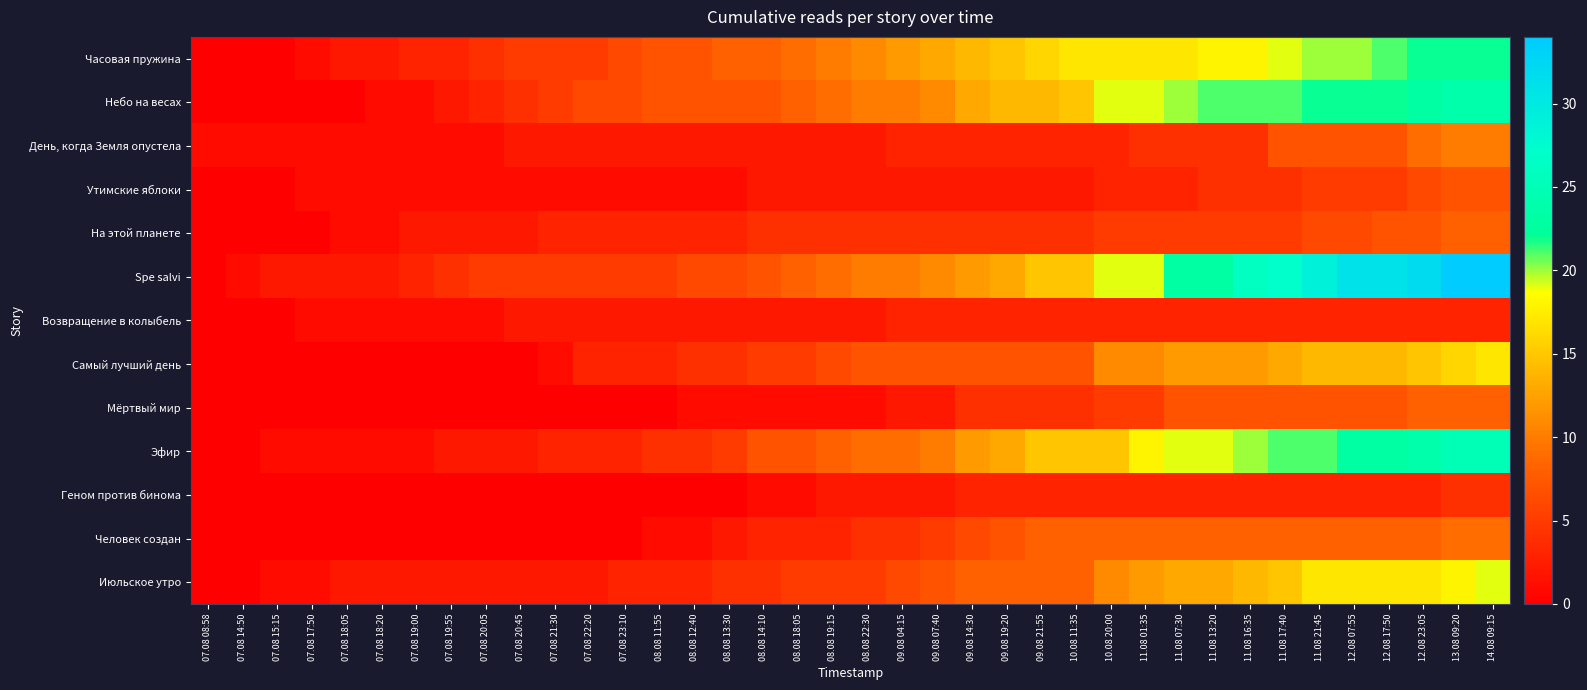

Reading left to right, what are all the values shown in this chart?

Часовая пружина: 07.08 08:58=0	07.08 14:50=0	07.08 15:15=0	07.08 17:50=1	07.08 18:05=2	07.08 18:20=2	07.08 19:00=3	07.08 19:55=3	07.08 20:05=4	07.08 20:45=5	07.08 21:30=5	07.08 22:20=5	07.08 23:10=6	08.08 11:55=7	08.08 12:40=7	08.08 13:30=8	08.08 14:10=8	08.08 18:05=9	08.08 19:15=10	08.08 22:30=11	09.08 04:15=12	09.08 07:40=13	09.08 14:30=14	09.08 19:20=15	09.08 21:55=16	10.08 11:35=17	10.08 20:00=17	11.08 01:35=17	11.08 07:30=17	11.08 13:20=18	11.08 16:35=18	11.08 17:40=19	11.08 21:45=20	12.08 07:55=20	12.08 17:50=21	12.08 23:05=22	13.08 09:20=22	14.08 09:15=22
Небо на весах: 07.08 08:58=0	07.08 14:50=0	07.08 15:15=0	07.08 17:50=0	07.08 18:05=0	07.08 18:20=1	07.08 19:00=1	07.08 19:55=2	07.08 20:05=3	07.08 20:45=4	07.08 21:30=5	07.08 22:20=6	07.08 23:10=6	08.08 11:55=7	08.08 12:40=7	08.08 13:30=7	08.08 14:10=7	08.08 18:05=8	08.08 19:15=9	08.08 22:30=10	09.08 04:15=10	09.08 07:40=11	09.08 14:30=13	09.08 19:20=14	09.08 21:55=14	10.08 11:35=15	10.08 20:00=19	11.08 01:35=19	11.08 07:30=20	11.08 13:20=21	11.08 16:35=21	11.08 17:40=21	11.08 21:45=22	12.08 07:55=22	12.08 17:50=22	12.08 23:05=23	13.08 09:20=24	14.08 09:15=24
День, когда Земля опустела: 07.08 08:58=1	07.08 14:50=1	07.08 15:15=1	07.08 17:50=1	07.08 18:05=1	07.08 18:20=1	07.08 19:00=1	07.08 19:55=1	07.08 20:05=1	07.08 20:45=2	07.08 21:30=2	07.08 22:20=2	07.08 23:10=2	08.08 11:55=2	08.08 12:40=2	08.08 13:30=2	08.08 14:10=2	08.08 18:05=2	08.08 19:15=2	08.08 22:30=2	09.08 04:15=3	09.08 07:40=3	09.08 14:30=3	09.08 19:20=3	09.08 21:55=3	10.08 11:35=3	10.08 20:00=3	11.08 01:35=4	11.08 07:30=4	11.08 13:20=4	11.08 16:35=4	11.08 17:40=7	11.08 21:45=7	12.08 07:55=7	12.08 17:50=7	12.08 23:05=9	13.08 09:20=10	14.08 09:15=10
Утимские яблоки: 07.08 08:58=0	07.08 14:50=0	07.08 15:15=0	07.08 17:50=1	07.08 18:05=1	07.08 18:20=1	07.08 19:00=1	07.08 19:55=1	07.08 20:05=1	07.08 20:45=1	07.08 21:30=1	07.08 22:20=1	07.08 23:10=1	08.08 11:55=1	08.08 12:40=1	08.08 13:30=1	08.08 14:10=2	08.08 18:05=2	08.08 19:15=2	08.08 22:30=2	09.08 04:15=2	09.08 07:40=2	09.08 14:30=2	09.08 19:20=2	09.08 21:55=2	10.08 11:35=2	10.08 20:00=3	11.08 01:35=3	11.08 07:30=3	11.08 13:20=4	11.08 16:35=4	11.08 17:40=4	11.08 21:45=5	12.08 07:55=5	12.08 17:50=5	12.08 23:05=6	13.08 09:20=7	14.08 09:15=7
На этой планете: 07.08 08:58=0	07.08 14:50=0	07.08 15:15=0	07.08 17:50=0	07.08 18:05=1	07.08 18:20=1	07.08 19:00=2	07.08 19:55=2	07.08 20:05=2	07.08 20:45=2	07.08 21:30=3	07.08 22:20=3	07.08 23:10=3	08.08 11:55=3	08.08 12:40=3	08.08 13:30=3	08.08 14:10=4	08.08 18:05=4	08.08 19:15=4	08.08 22:30=4	09.08 04:15=4	09.08 07:40=4	09.08 14:30=4	09.08 19:20=4	09.08 21:55=4	10.08 11:35=4	10.08 20:00=5	11.08 01:35=5	11.08 07:30=5	11.08 13:20=5	11.08 16:35=5	11.08 17:40=5	11.08 21:45=6	12.08 07:55=6	12.08 17:50=7	12.08 23:05=7	13.08 09:20=8	14.08 09:15=8
Spe salvi: 07.08 08:58=0	07.08 14:50=1	07.08 15:15=2	07.08 17:50=2	07.08 18:05=2	07.08 18:20=2	07.08 19:00=3	07.08 19:55=4	07.08 20:05=5	07.08 20:45=5	07.08 21:30=5	07.08 22:20=5	07.08 23:10=5	08.08 11:55=5	08.08 12:40=6	08.08 13:30=6	08.08 14:10=7	08.08 18:05=8	08.08 19:15=9	08.08 22:30=10	09.08 04:15=10	09.08 07:40=11	09.08 14:30=12	09.08 19:20=13	09.08 21:55=15	10.08 11:35=15	10.08 20:00=19	11.08 01:35=19	11.08 07:30=23	11.08 13:20=23	11.08 16:35=26	11.08 17:40=27	11.08 21:45=29	12.08 07:55=31	12.08 17:50=31	12.08 23:05=32	13.08 09:20=34	14.08 09:15=34
Возвращение в колыбель: 07.08 08:58=0	07.08 14:50=0	07.08 15:15=0	07.08 17:50=1	07.08 18:05=1	07.08 18:20=1	07.08 19:00=1	07.08 19:55=1	07.08 20:05=1	07.08 20:45=2	07.08 21:30=2	07.08 22:20=2	07.08 23:10=2	08.08 11:55=2	08.08 12:40=2	08.08 13:30=2	08.08 14:10=2	08.08 18:05=2	08.08 19:15=2	08.08 22:30=2	09.08 04:15=3	09.08 07:40=3	09.08 14:30=3	09.08 19:20=3	09.08 21:55=3	10.08 11:35=3	10.08 20:00=3	11.08 01:35=3	11.08 07:30=3	11.08 13:20=3	11.08 16:35=3	11.08 17:40=3	11.08 21:45=3	12.08 07:55=3	12.08 17:50=3	12.08 23:05=3	13.08 09:20=3	14.08 09:15=3
Самый лучший день: 07.08 08:58=0	07.08 14:50=0	07.08 15:15=0	07.08 17:50=0	07.08 18:05=0	07.08 18:20=0	07.08 19:00=0	07.08 19:55=0	07.08 20:05=0	07.08 20:45=0	07.08 21:30=1	07.08 22:20=3	07.08 23:10=3	08.08 11:55=3	08.08 12:40=4	08.08 13:30=4	08.08 14:10=5	08.08 18:05=5	08.08 19:15=6	08.08 22:30=7	09.08 04:15=7	09.08 07:40=7	09.08 14:30=7	09.08 19:20=7	09.08 21:55=7	10.08 11:35=7	10.08 20:00=11	11.08 01:35=11	11.08 07:30=12	11.08 13:20=12	11.08 16:35=12	11.08 17:40=13	11.08 21:45=14	12.08 07:55=14	12.08 17:50=14	12.08 23:05=15	13.08 09:20=16	14.08 09:15=17
Мёртвый мир: 07.08 08:58=0	07.08 14:50=0	07.08 15:15=0	07.08 17:50=0	07.08 18:05=0	07.08 18:20=0	07.08 19:00=0	07.08 19:55=0	07.08 20:05=0	07.08 20:45=0	07.08 21:30=0	07.08 22:20=0	07.08 23:10=0	08.08 11:55=0	08.08 12:40=1	08.08 13:30=1	08.08 14:10=1	08.08 18:05=1	08.08 19:15=1	08.08 22:30=1	09.08 04:15=2	09.08 07:40=2	09.08 14:30=4	09.08 19:20=4	09.08 21:55=4	10.08 11:35=4	10.08 20:00=5	11.08 01:35=5	11.08 07:30=7	11.08 13:20=7	11.08 16:35=7	11.08 17:40=7	11.08 21:45=7	12.08 07:55=7	12.08 17:50=7	12.08 23:05=8	13.08 09:20=8	14.08 09:15=8
Эфир: 07.08 08:58=0	07.08 14:50=0	07.08 15:15=1	07.08 17:50=1	07.08 18:05=1	07.08 18:20=1	07.08 19:00=1	07.08 19:55=2	07.08 20:05=2	07.08 20:45=2	07.08 21:30=3	07.08 22:20=3	07.08 23:10=3	08.08 11:55=4	08.08 12:40=4	08.08 13:30=5	08.08 14:10=7	08.08 18:05=7	08.08 19:15=8	08.08 22:30=9	09.08 04:15=9	09.08 07:40=10	09.08 14:30=12	09.08 19:20=13	09.08 21:55=15	10.08 11:35=15	10.08 20:00=15	11.08 01:35=18	11.08 07:30=19	11.08 13:20=19	11.08 16:35=20	11.08 17:40=21	11.08 21:45=21	12.08 07:55=23	12.08 17:50=23	12.08 23:05=24	13.08 09:20=25	14.08 09:15=25
Геном против бинома: 07.08 08:58=0	07.08 14:50=0	07.08 15:15=0	07.08 17:50=0	07.08 18:05=0	07.08 18:20=0	07.08 19:00=0	07.08 19:55=0	07.08 20:05=0	07.08 20:45=0	07.08 21:30=0	07.08 22:20=0	07.08 23:10=0	08.08 11:55=0	08.08 12:40=0	08.08 13:30=0	08.08 14:10=1	08.08 18:05=1	08.08 19:15=2	08.08 22:30=2	09.08 04:15=2	09.08 07:40=2	09.08 14:30=3	09.08 19:20=3	09.08 21:55=3	10.08 11:35=3	10.08 20:00=3	11.08 01:35=3	11.08 07:30=3	11.08 13:20=3	11.08 16:35=3	11.08 17:40=3	11.08 21:45=3	12.08 07:55=3	12.08 17:50=3	12.08 23:05=3	13.08 09:20=4	14.08 09:15=4
Человек создан: 07.08 08:58=0	07.08 14:50=0	07.08 15:15=0	07.08 17:50=0	07.08 18:05=0	07.08 18:20=0	07.08 19:00=0	07.08 19:55=0	07.08 20:05=0	07.08 20:45=0	07.08 21:30=0	07.08 22:20=0	07.08 23:10=0	08.08 11:55=1	08.08 12:40=1	08.08 13:30=2	08.08 14:10=3	08.08 18:05=3	08.08 19:15=3	08.08 22:30=4	09.08 04:15=4	09.08 07:40=5	09.08 14:30=6	09.08 19:20=7	09.08 21:55=8	10.08 11:35=8	10.08 20:00=8	11.08 01:35=8	11.08 07:30=8	11.08 13:20=8	11.08 16:35=8	11.08 17:40=8	11.08 21:45=8	12.08 07:55=8	12.08 17:50=8	12.08 23:05=8	13.08 09:20=9	14.08 09:15=9
Июльское утро: 07.08 08:58=0	07.08 14:50=0	07.08 15:15=1	07.08 17:50=1	07.08 18:05=2	07.08 18:20=2	07.08 19:00=2	07.08 19:55=2	07.08 20:05=2	07.08 20:45=2	07.08 21:30=2	07.08 22:20=2	07.08 23:10=3	08.08 11:55=3	08.08 12:40=3	08.08 13:30=4	08.08 14:10=4	08.08 18:05=5	08.08 19:15=5	08.08 22:30=5	09.08 04:15=6	09.08 07:40=7	09.08 14:30=8	09.08 19:20=8	09.08 21:55=8	10.08 11:35=8	10.08 20:00=11	11.08 01:35=12	11.08 07:30=13	11.08 13:20=13	11.08 16:35=14	11.08 17:40=15	11.08 21:45=17	12.08 07:55=17	12.08 17:50=17	12.08 23:05=17	13.08 09:20=18	14.08 09:15=19